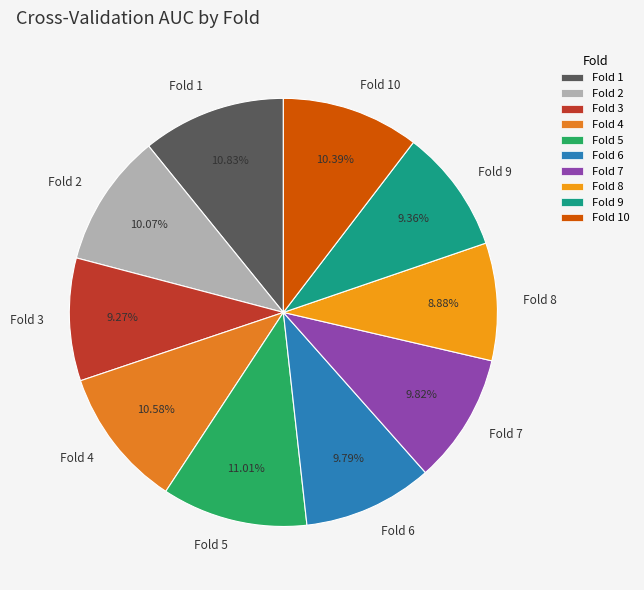

Is Fold 4 the majority of the pie?

No